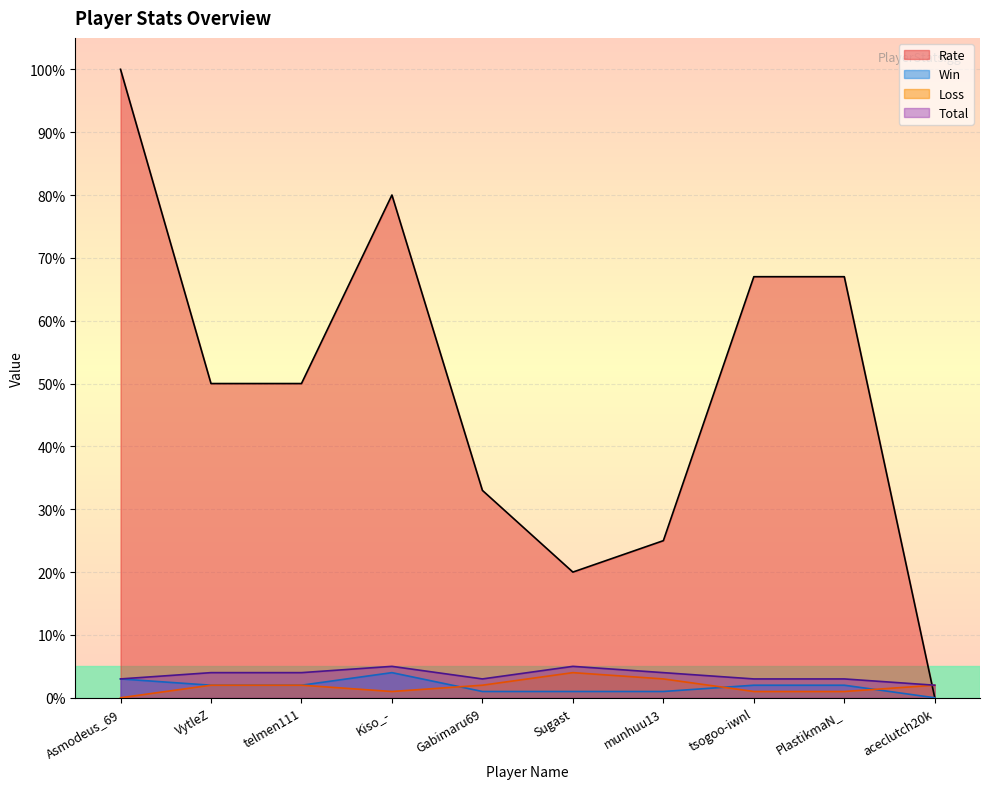

Which label corresponds to the largest value in the chart?

Asmodeus_69